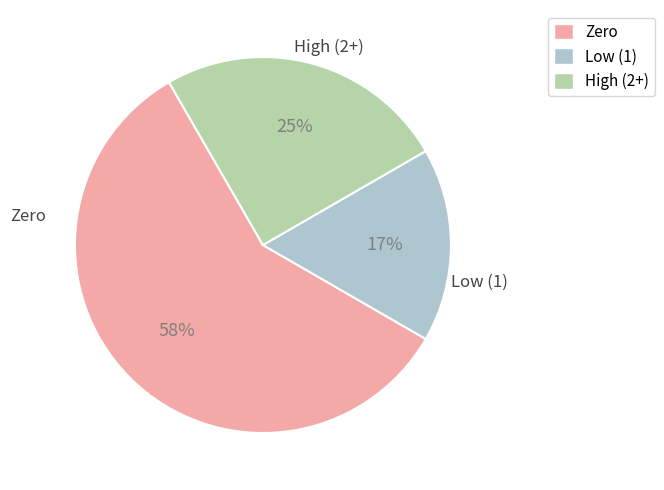

To the nearest percent, what is the average slice percentage?

33%